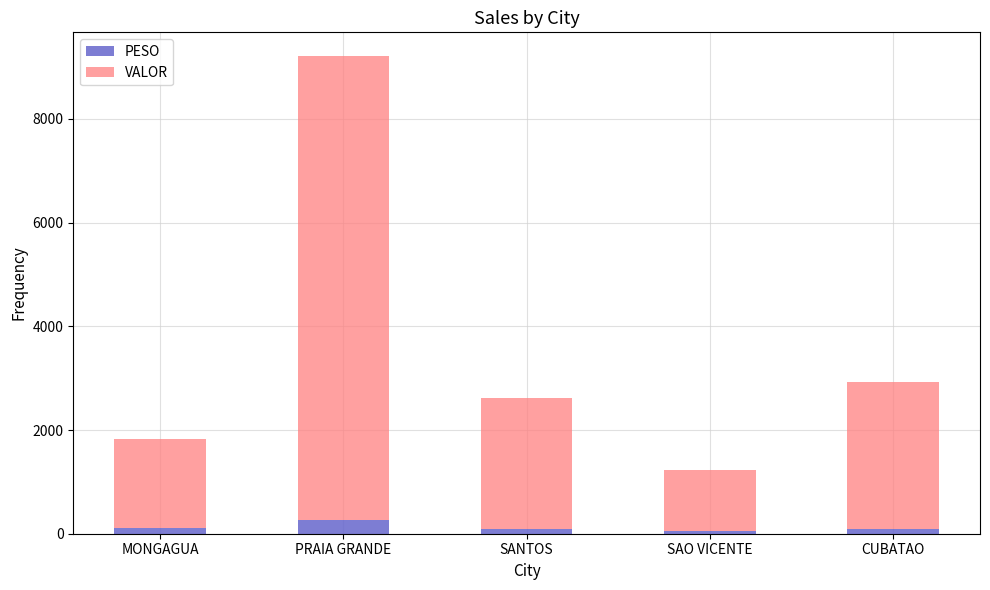

What is the maximum value for PESO?

255.6